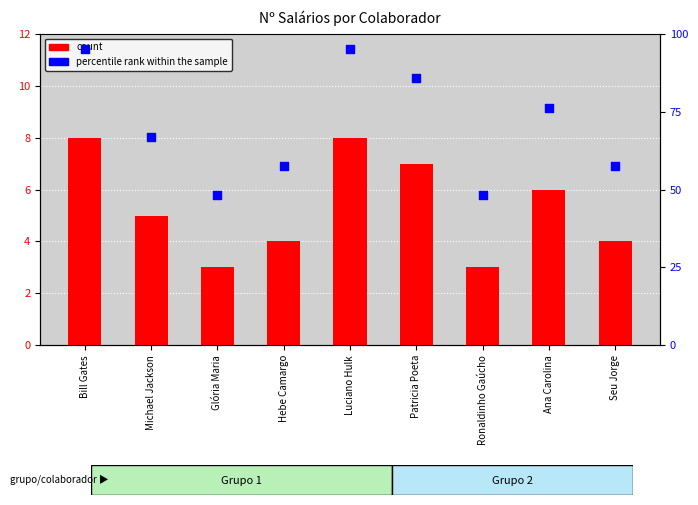

Which series contains the highest Y value?

percentile rank within the sample